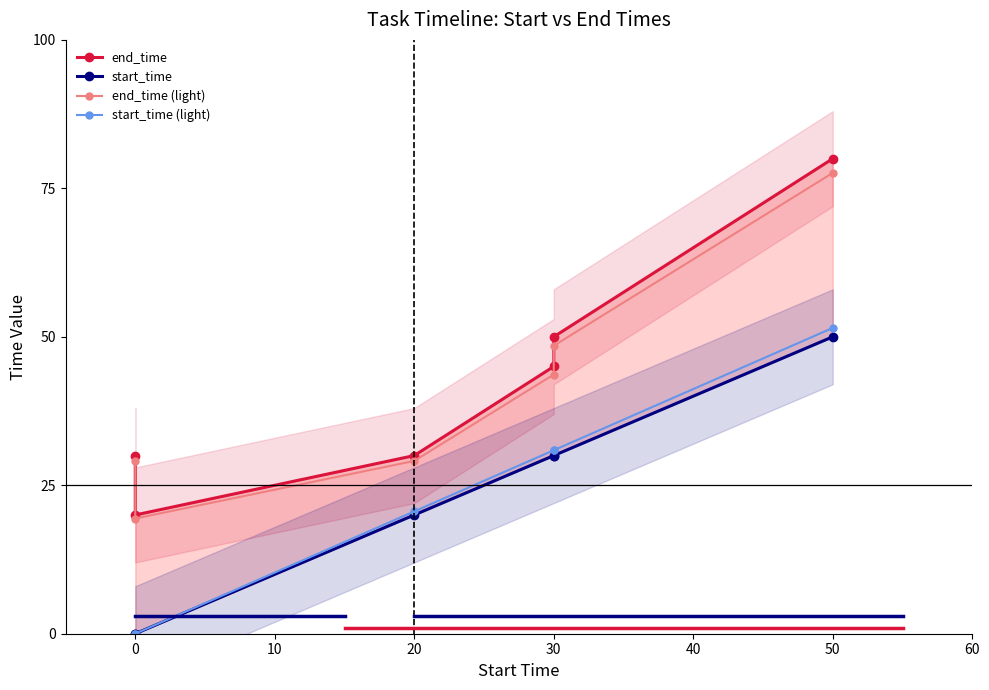

True or false: end_time (light) and start_time (light) intersect in this chart.

False